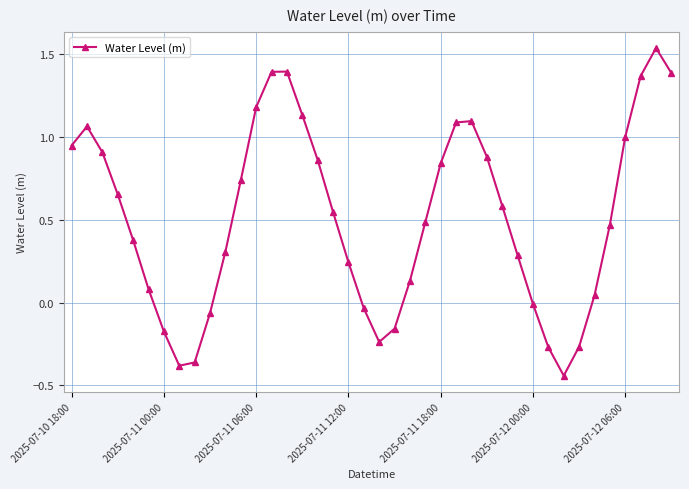

How many interior local valleys (lower than both neighbors) does the data have?

3